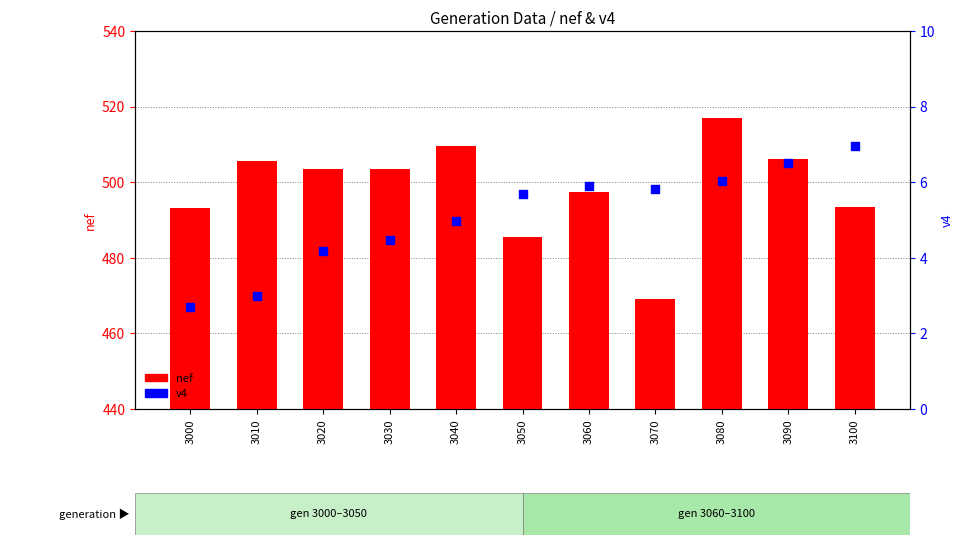

What are all the series names shown in the legend?

nef, v4